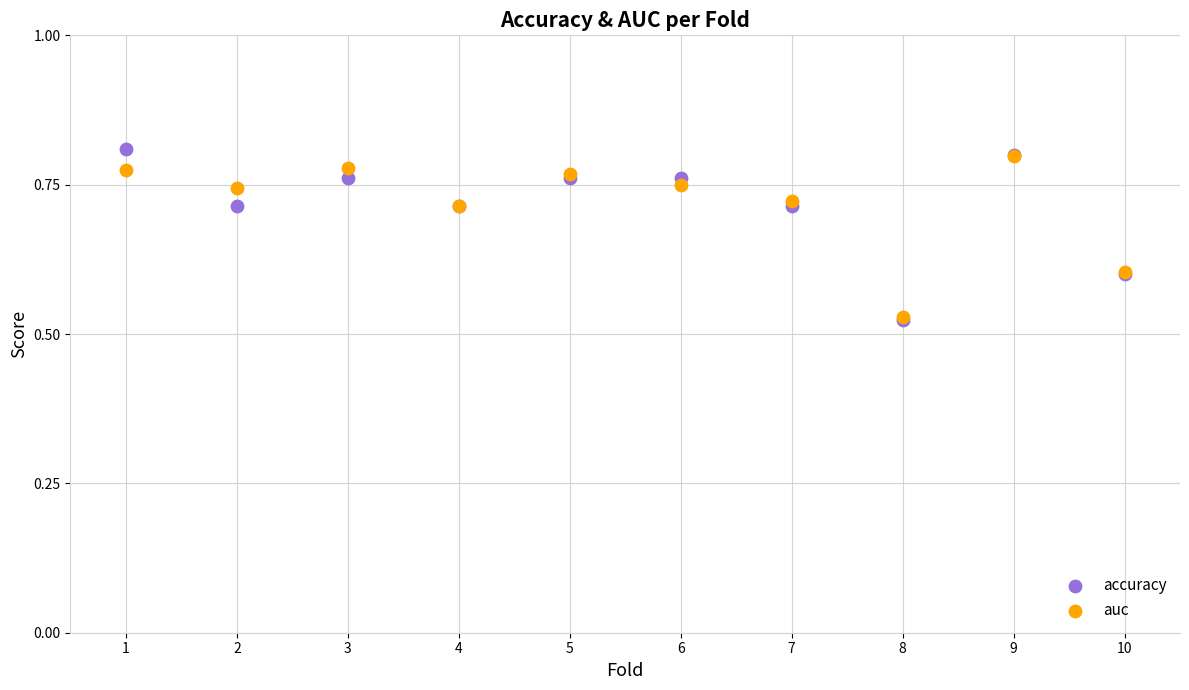

What are all the series names shown in the legend?

accuracy, auc